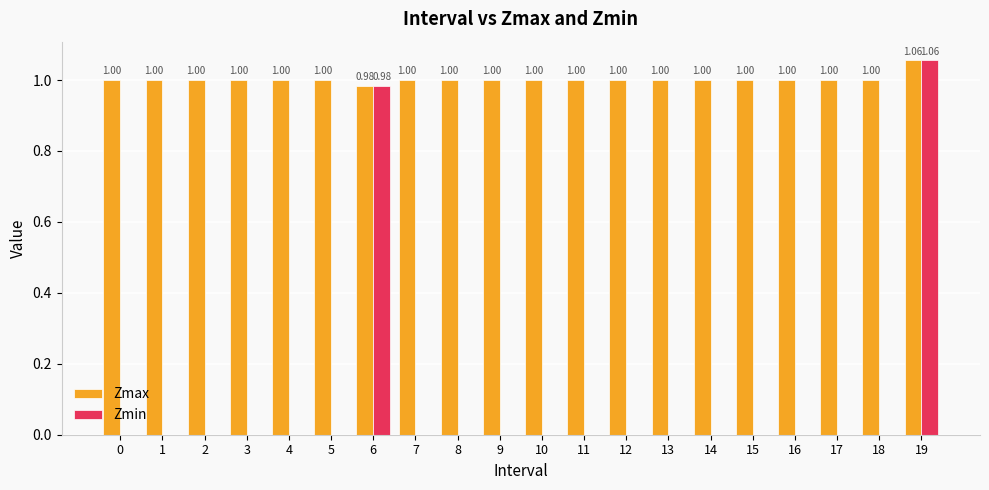

At which category is the sum across all series the highest?

19